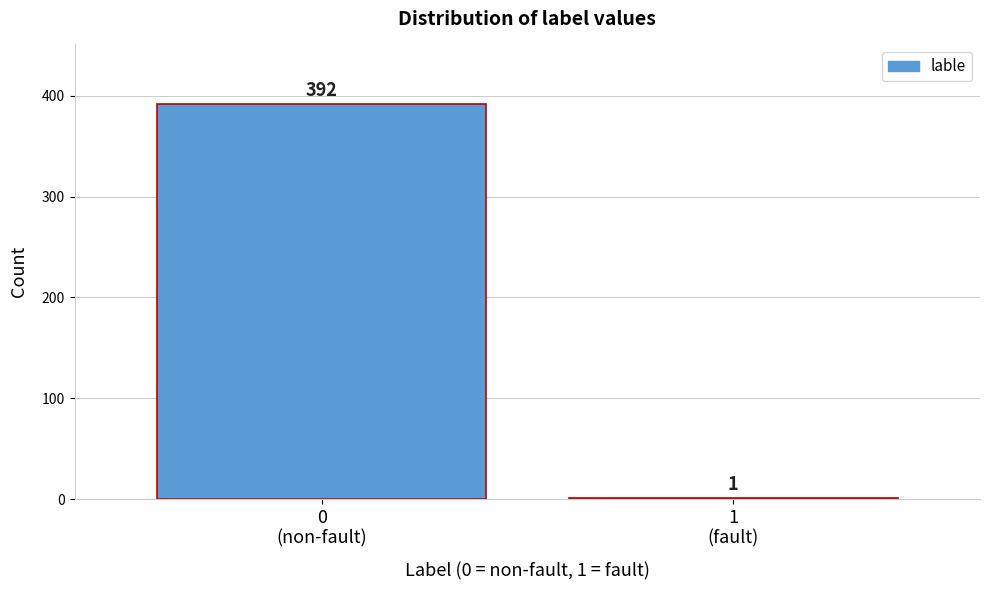

What is the sum of all values?

393